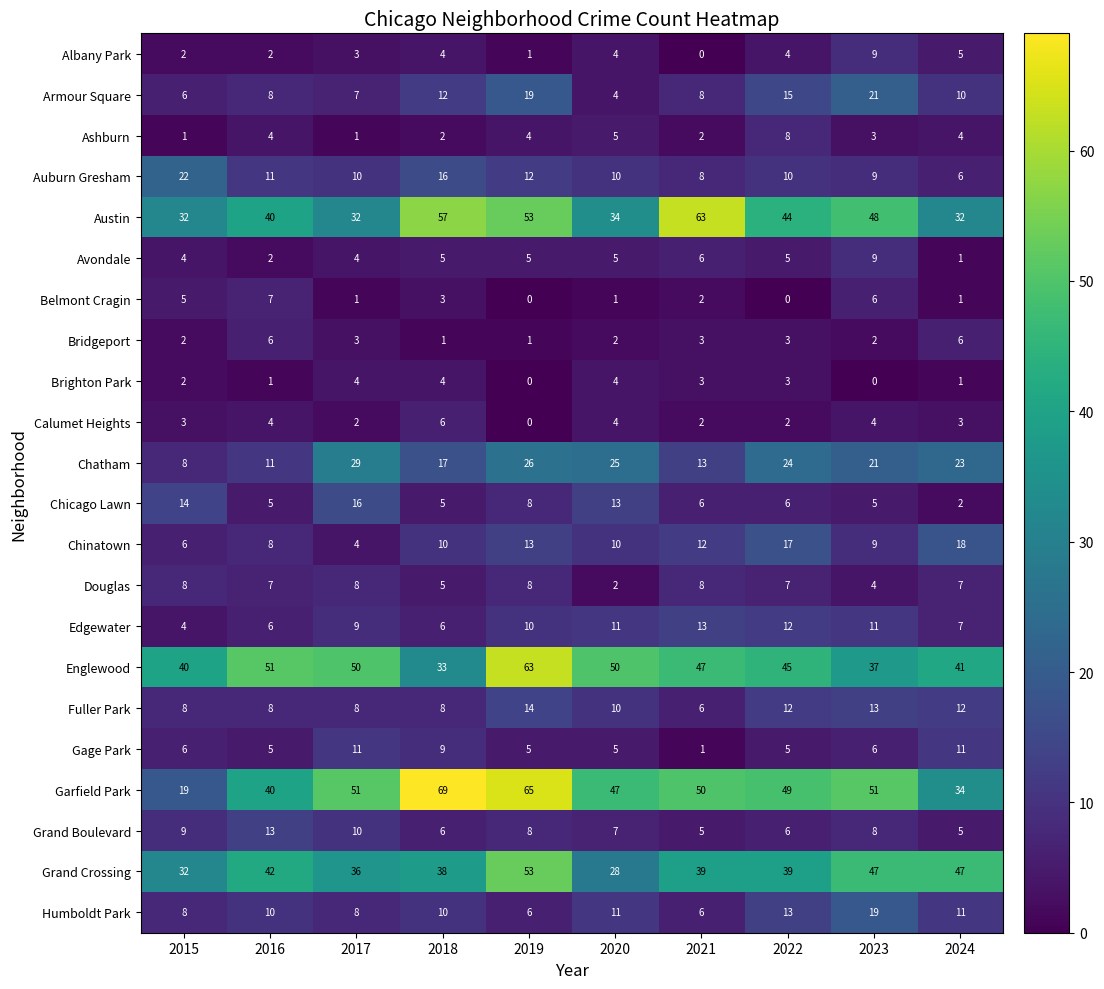

Between 2020 and 2021, which series saw the biggest shift?

Austin